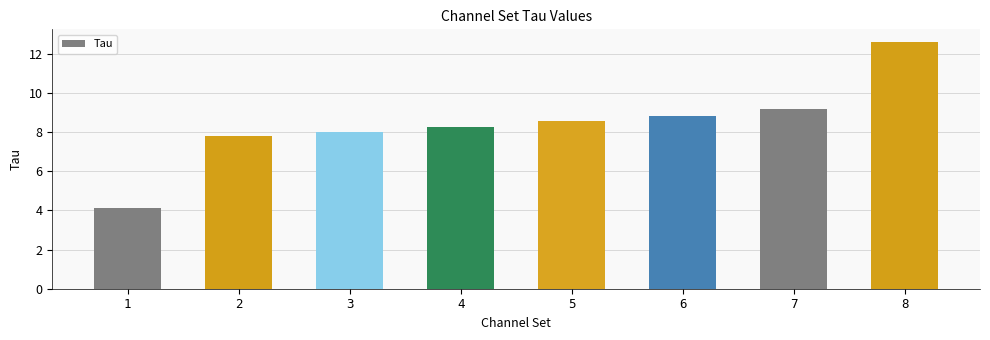

Approximately how many times larger is the value at 2 compared to 1?

1.9